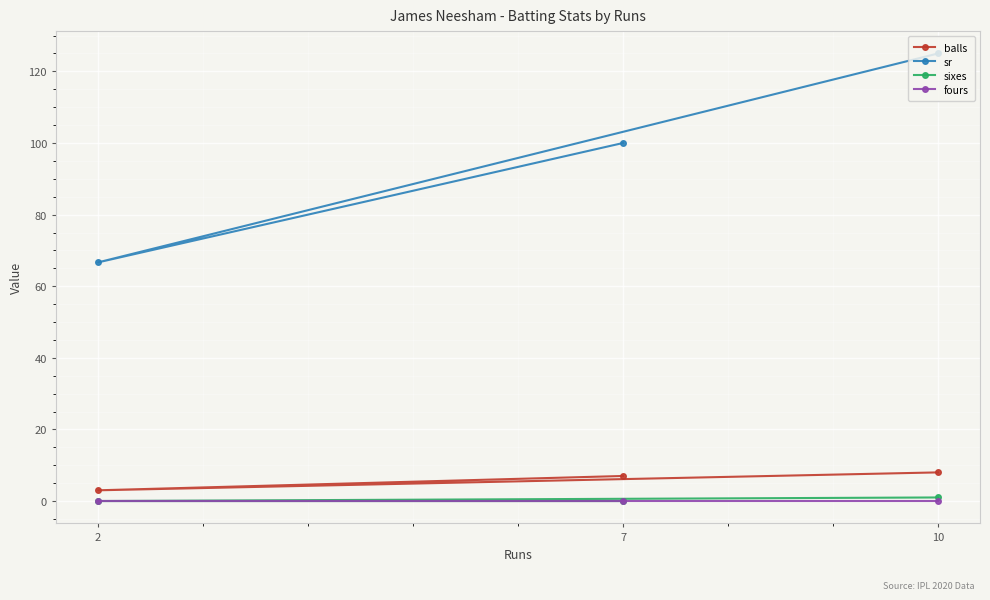

Does the chart display data point markers on the line(s)?

Yes